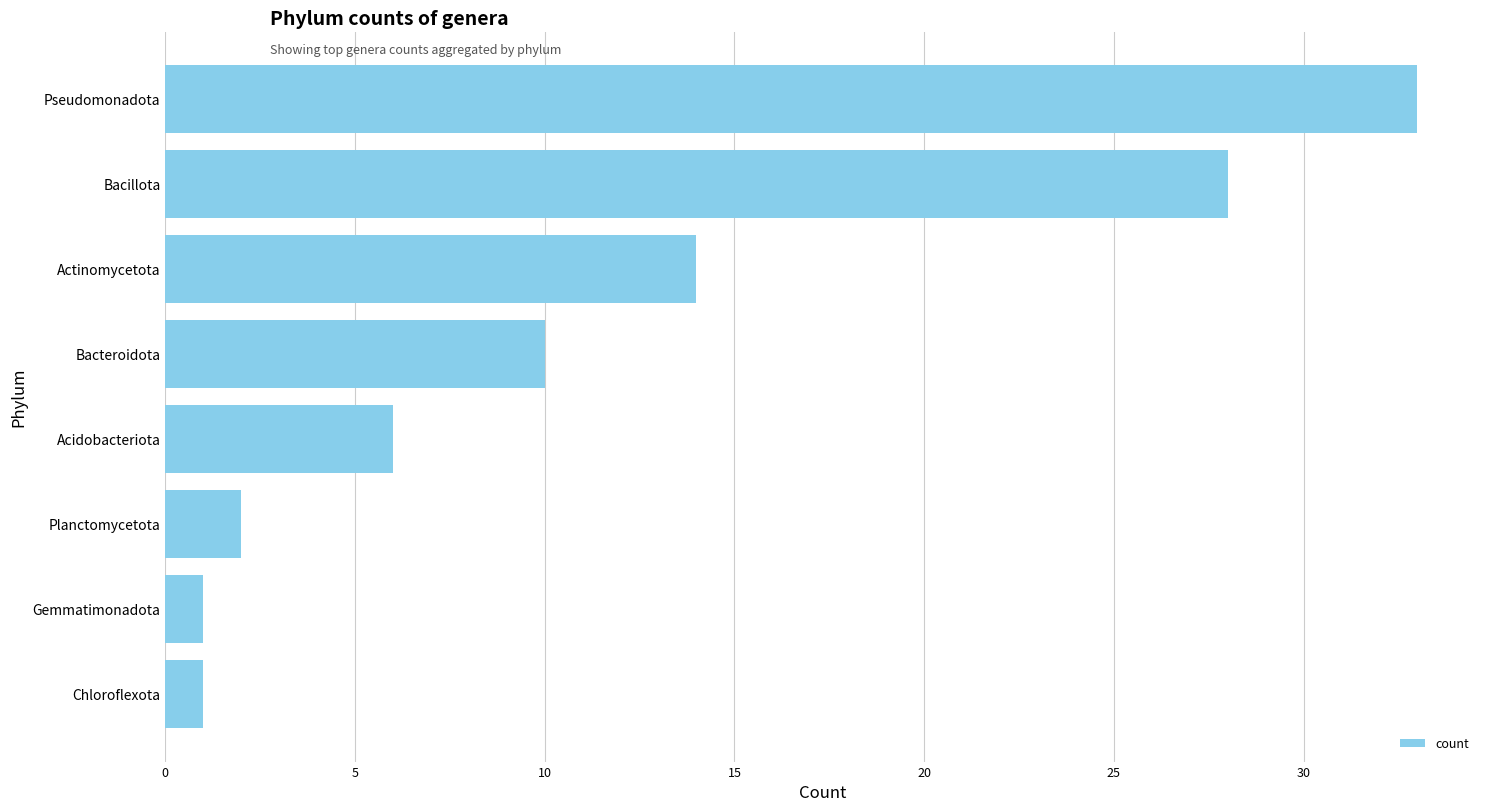

Where is the data nearest to the value 17?

Actinomycetota